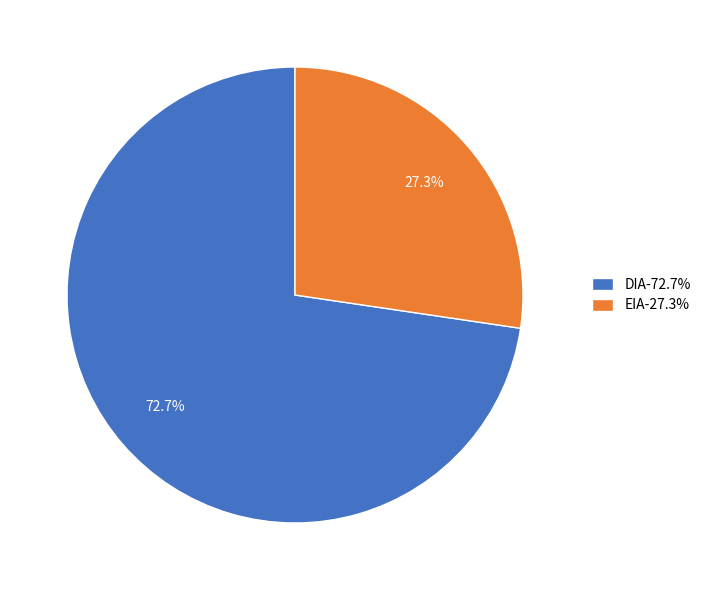

Is the sum of DIA and EIA greater than half?

Yes